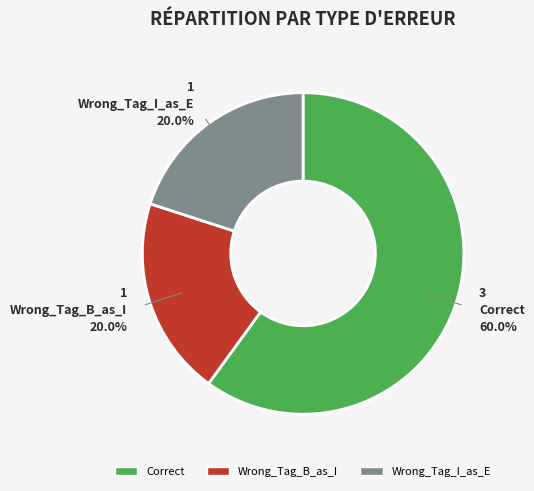

What is the ratio of the value at Correct to the value at Wrong_Tag_I_as_E?

3.0